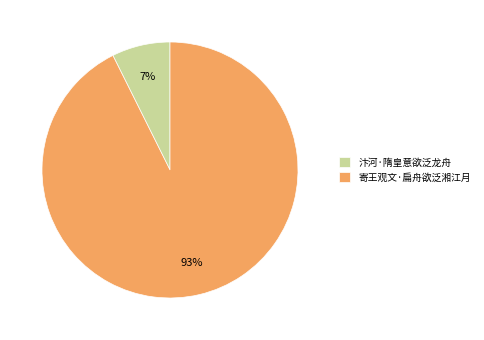

Between 汴河·隋皇意欲泛龙舟 and 寄王观文·扁舟欲泛湘江月, which is larger?

寄王观文·扁舟欲泛湘江月